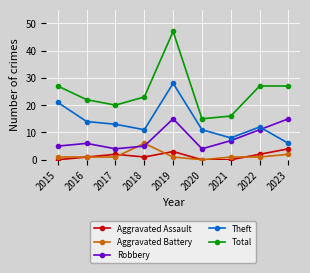

How many times do Robbery and Aggravated Battery cross each other?

2